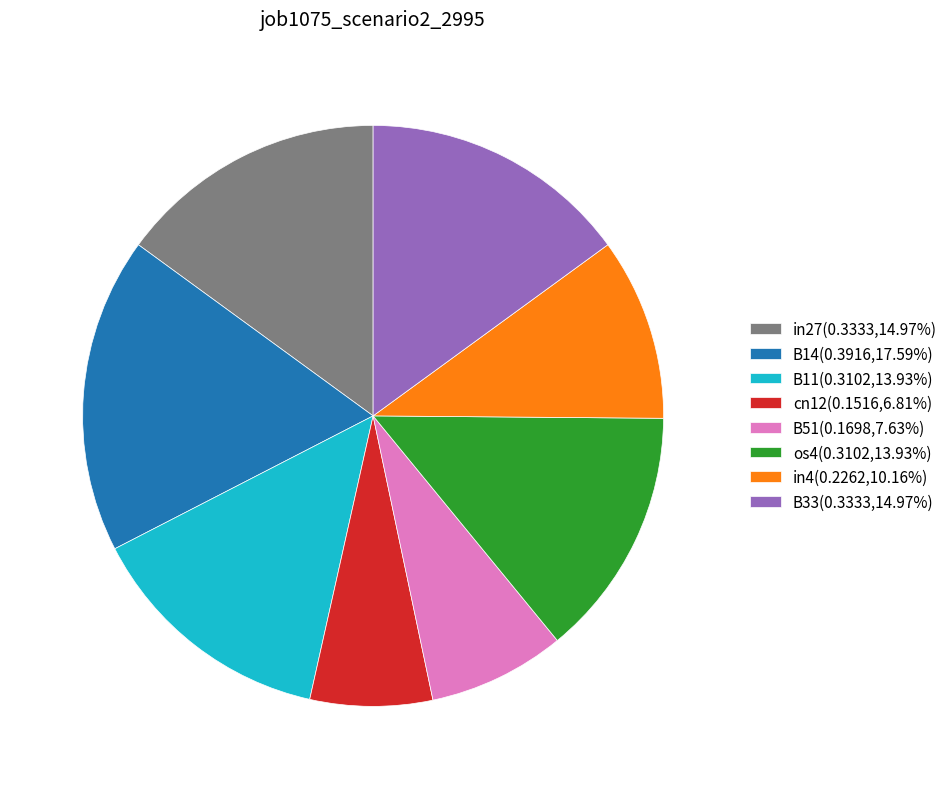

Which has a higher value, B14 or os4?

B14